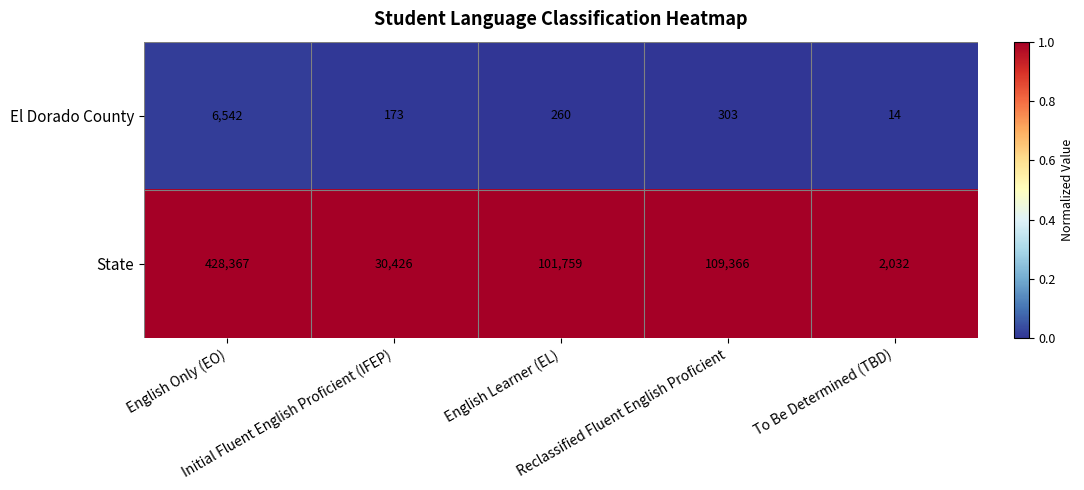

Rank the series by their average value, from lowest to highest.

El Dorado County, State